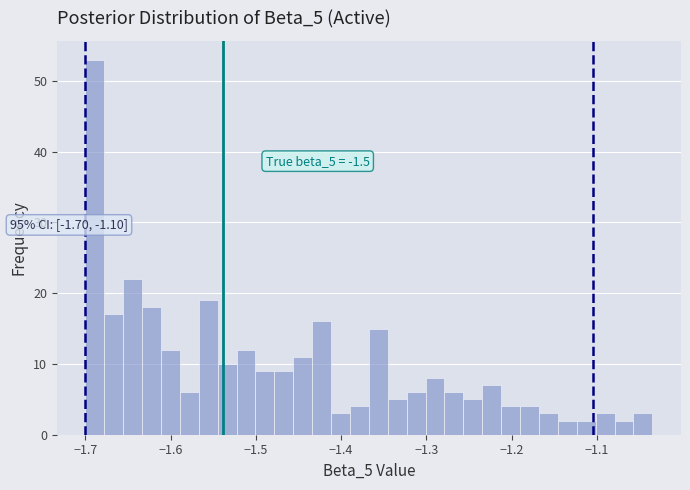

Around what value on the x-axis is the tallest bar? Give the approximate position of its centre, as read against the axis.

-1.69